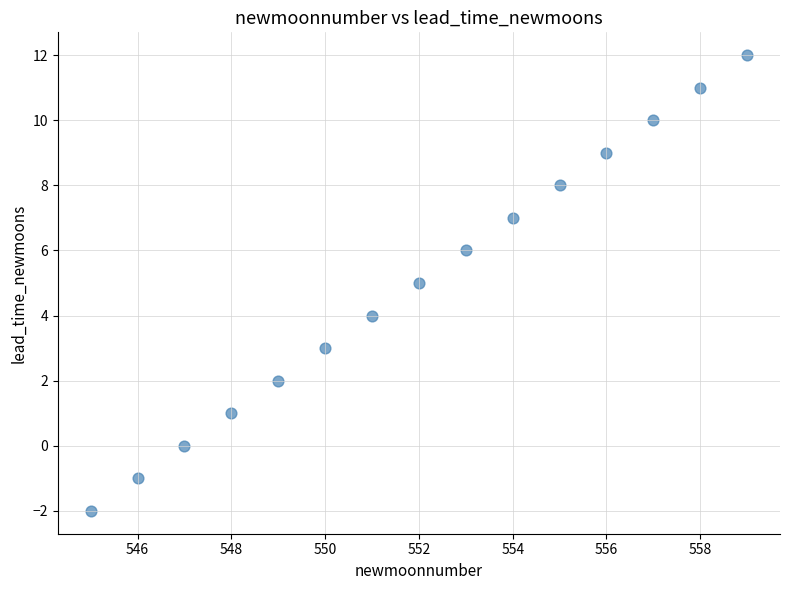

What is the range of X values (max minus min)?

14